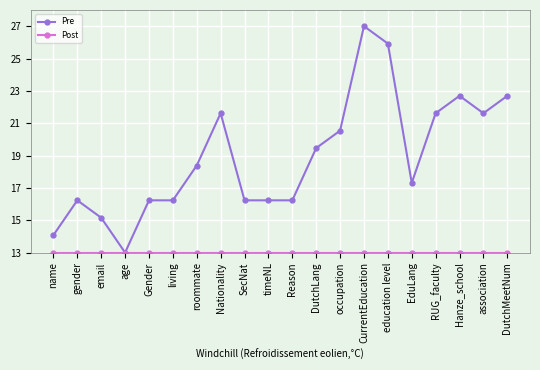

What is the total value across all series at CurrentEducation?

40.0